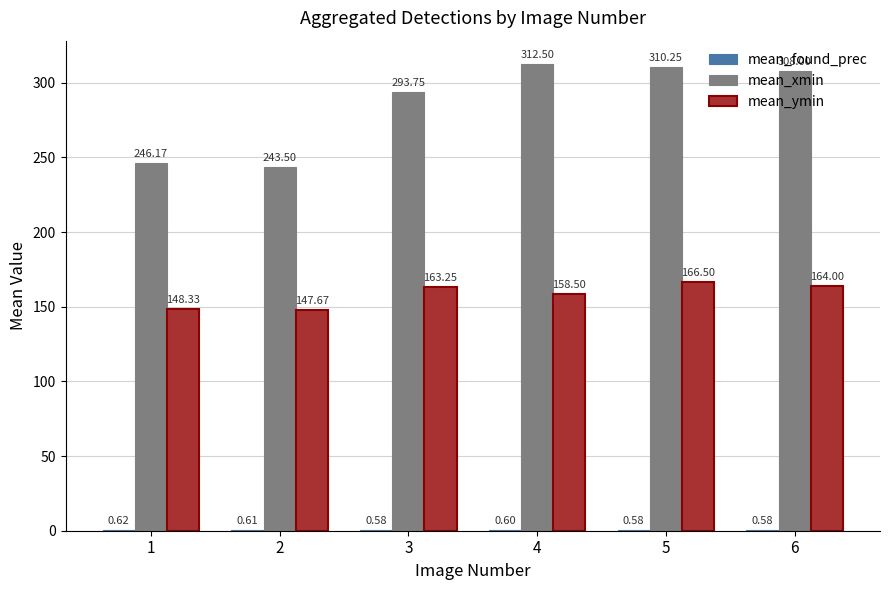

Count the number of data series in this chart.

3